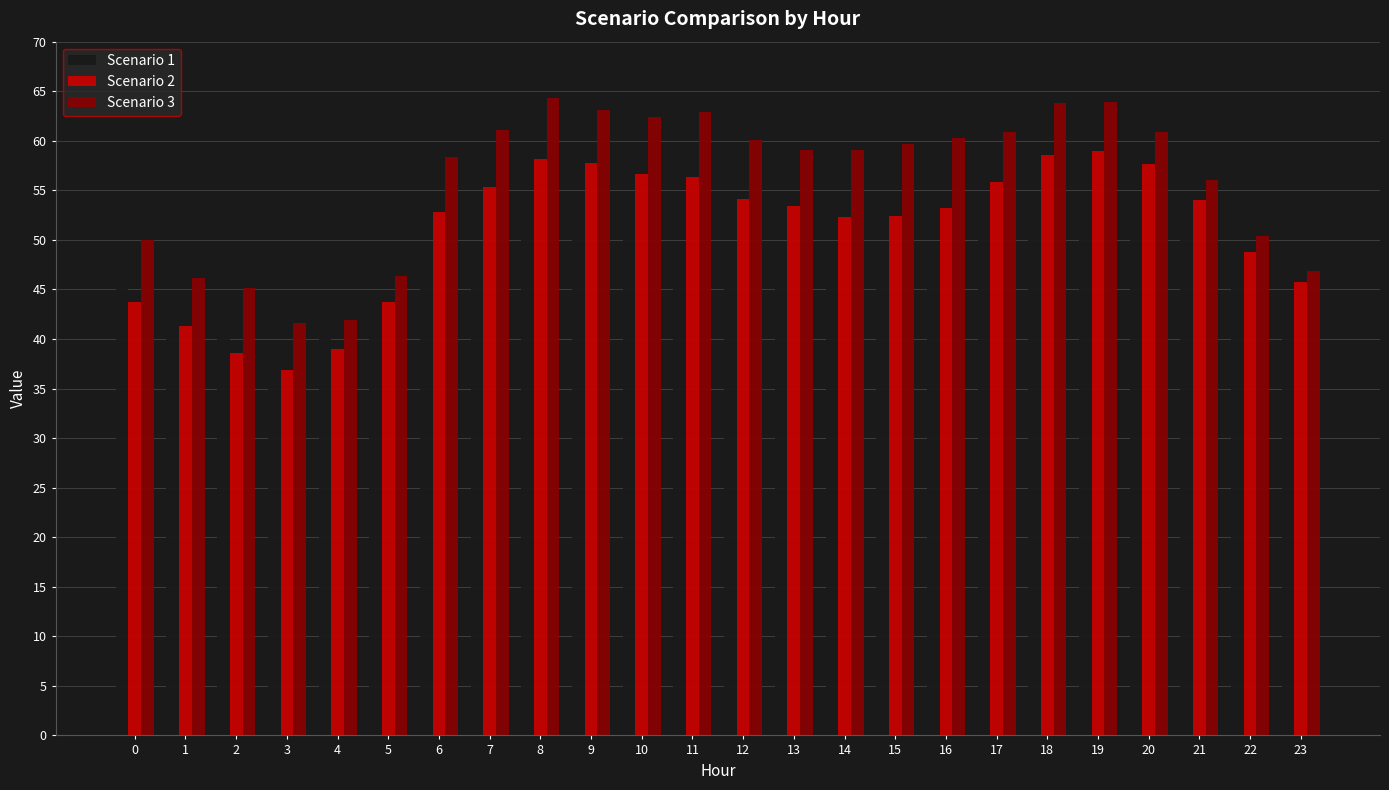

At which category does the chart reach its minimum across all series?

3